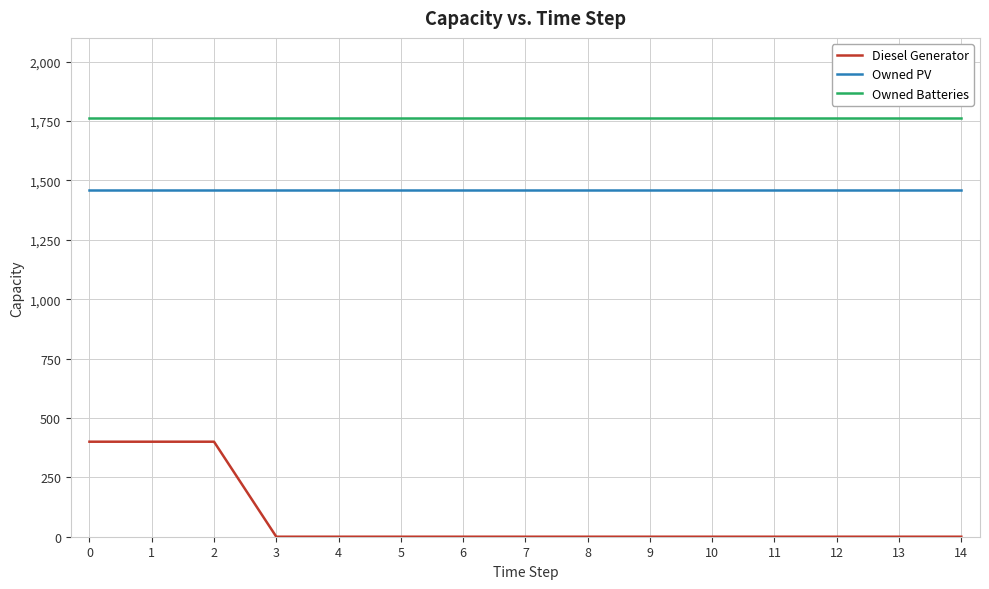

What is the difference between the highest and lowest values at 12?

1762